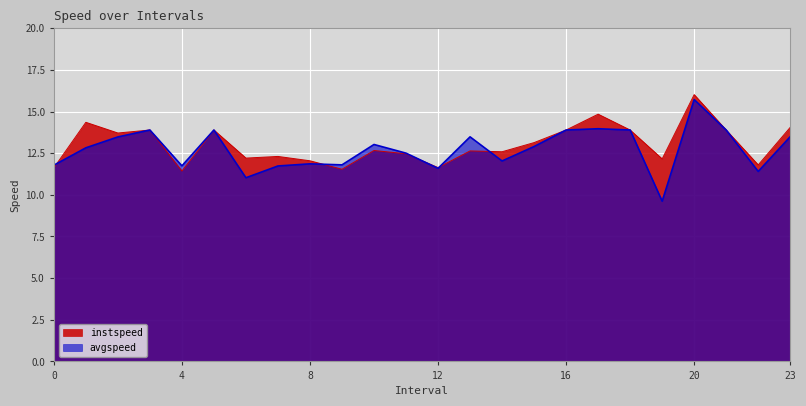

What is the total value across all series at 5?

27.8